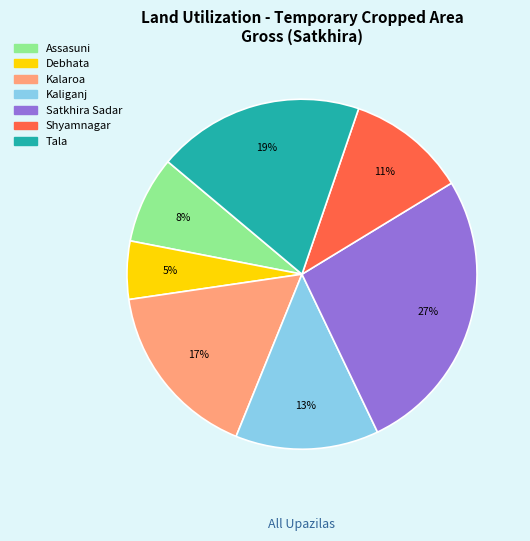

Rank the categories by value from lowest to highest.

Debhata, Assasuni, Shyamnagar, Kaliganj, Kalaroa, Tala, Satkhira Sadar